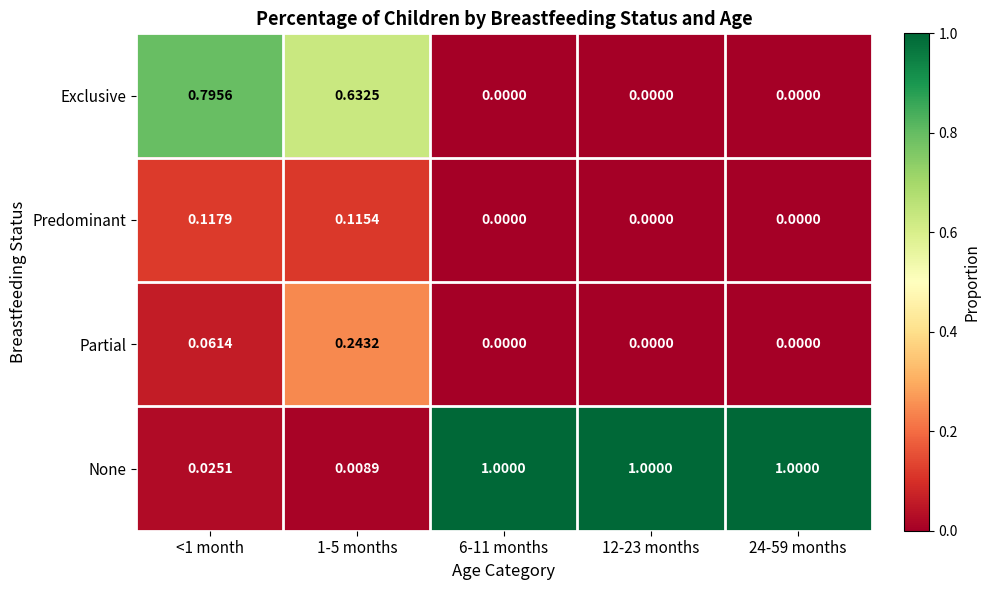

Which series has the largest total across all categories?

None